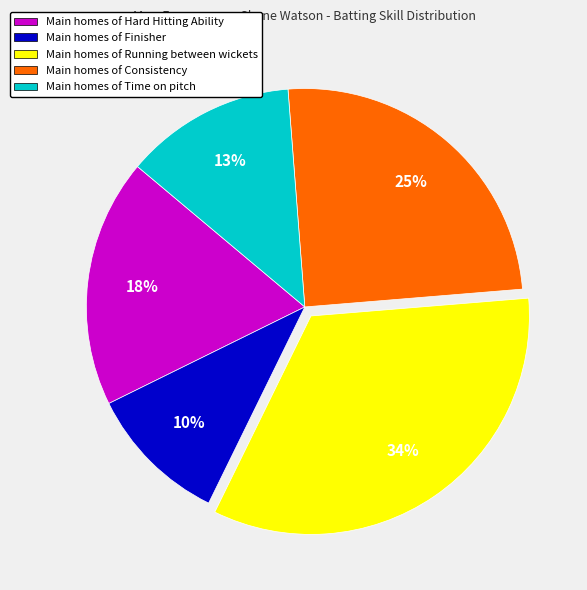

To the nearest percent, what is the average slice percentage?

20%